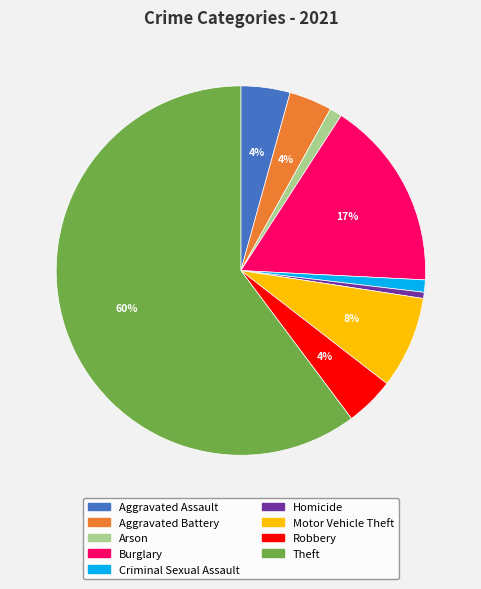

To the nearest percent, what is the average slice percentage?

11%